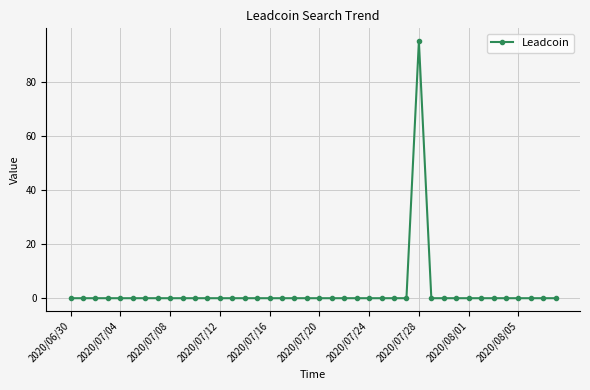

What is the sum of all values?

95